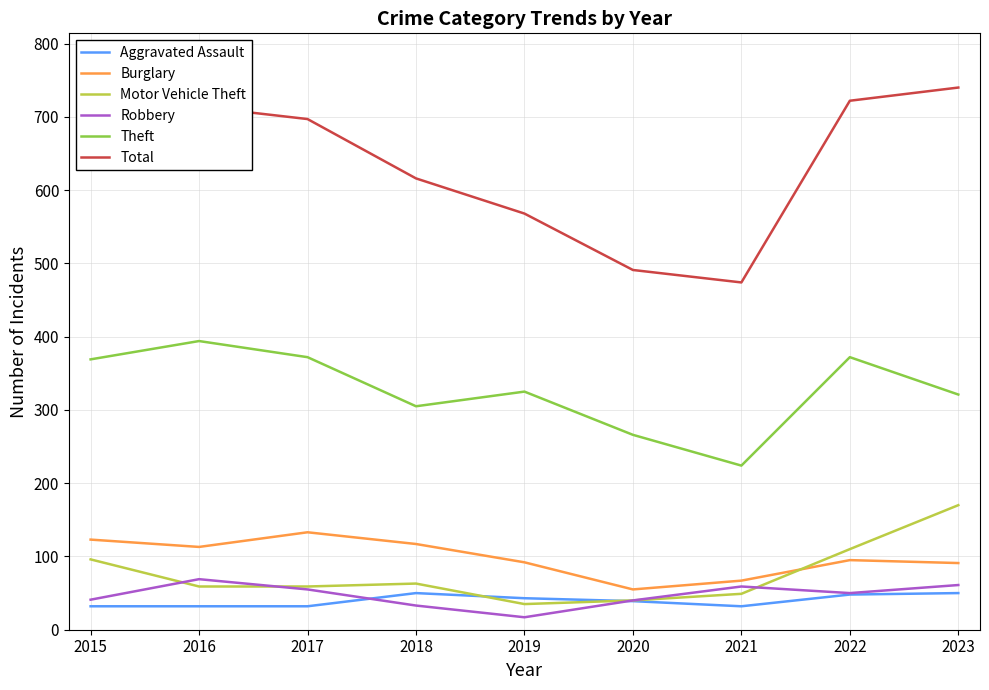

What is the difference between the highest and lowest values at 2020?

452